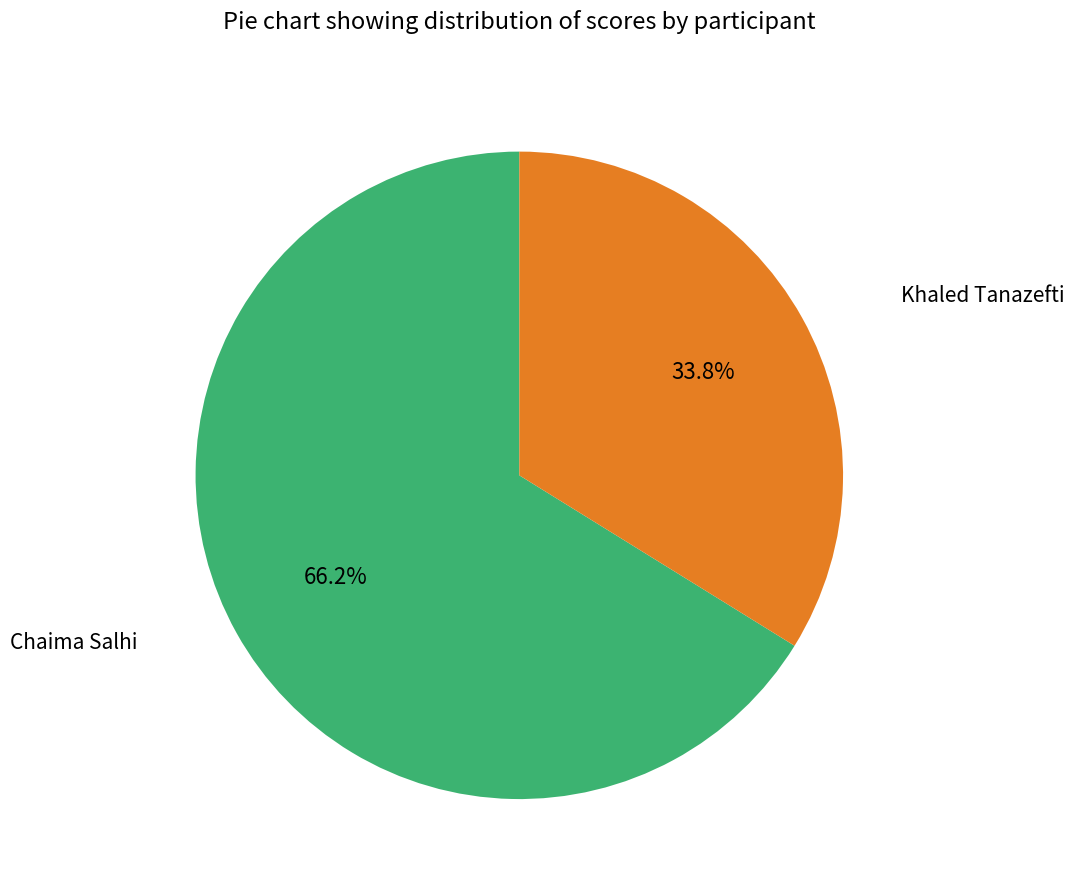

To the nearest percent, what percentage of the pie is Chaima Salhi?

66%